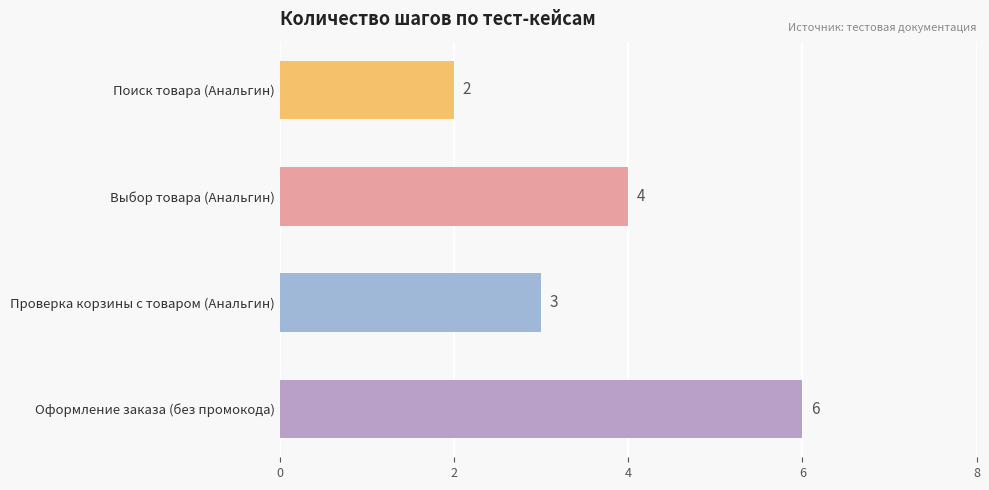

Does the chart contain any negative values?

No